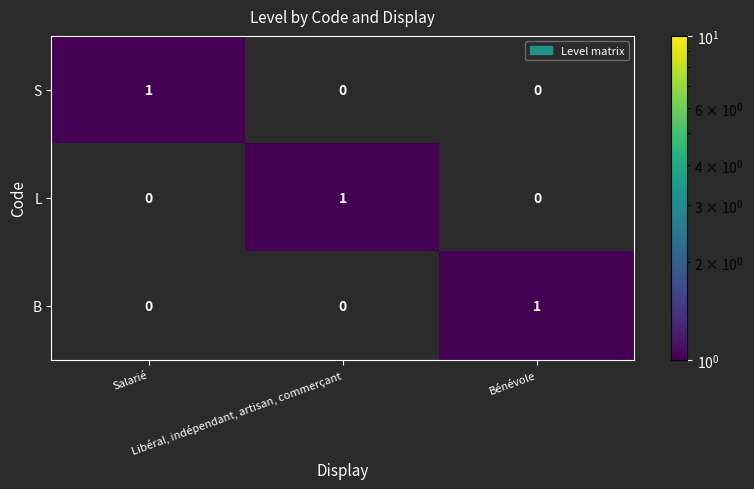

How many L values are between 0 and 1?

3